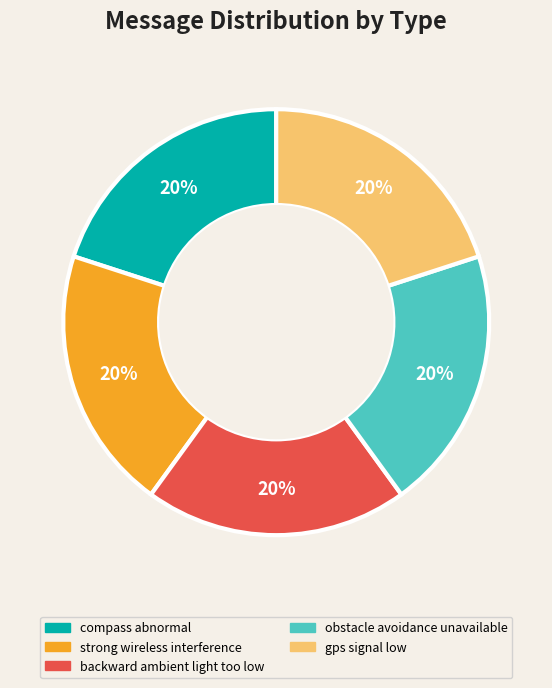

Combined, do compass abnormal and gps signal low account for over 50%?

No